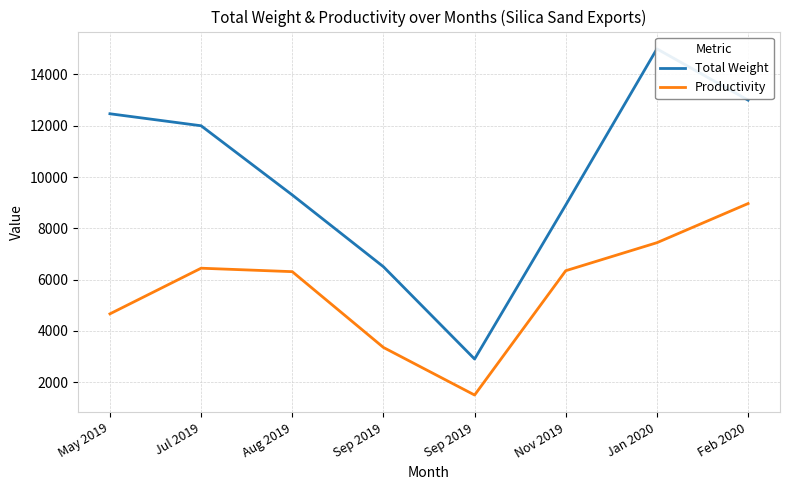

Between Aug 2019 and Feb 2020, which is larger?

Feb 2020